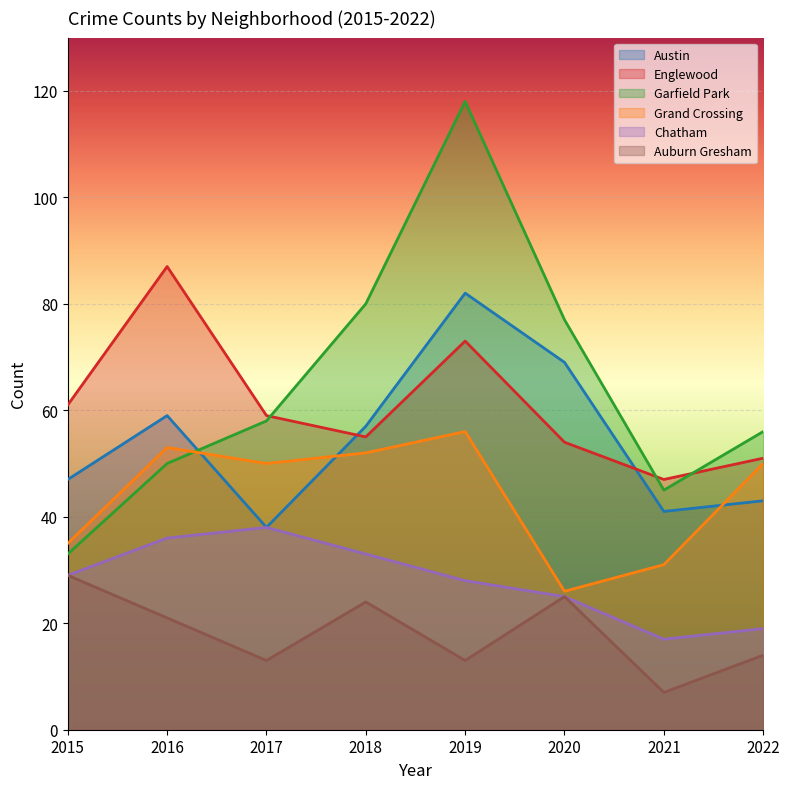

Rank the categories by Garfield Park value from lowest to highest.

2015, 2021, 2016, 2022, 2017, 2020, 2018, 2019